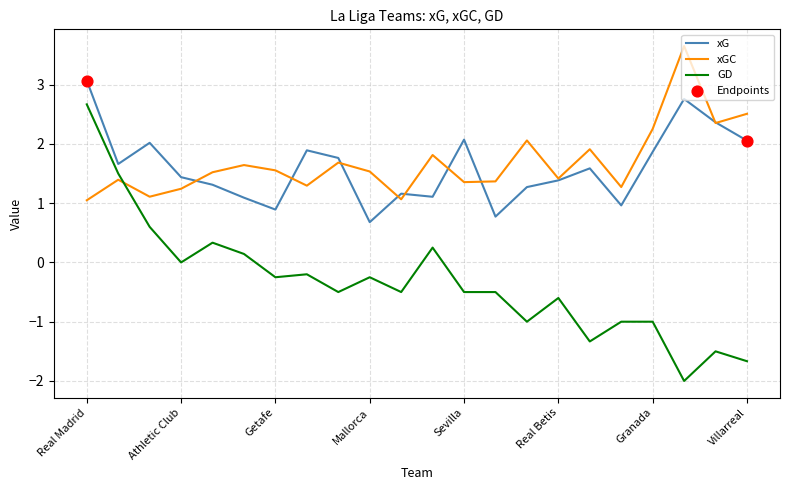

Which series has the widest spread of values?

GD